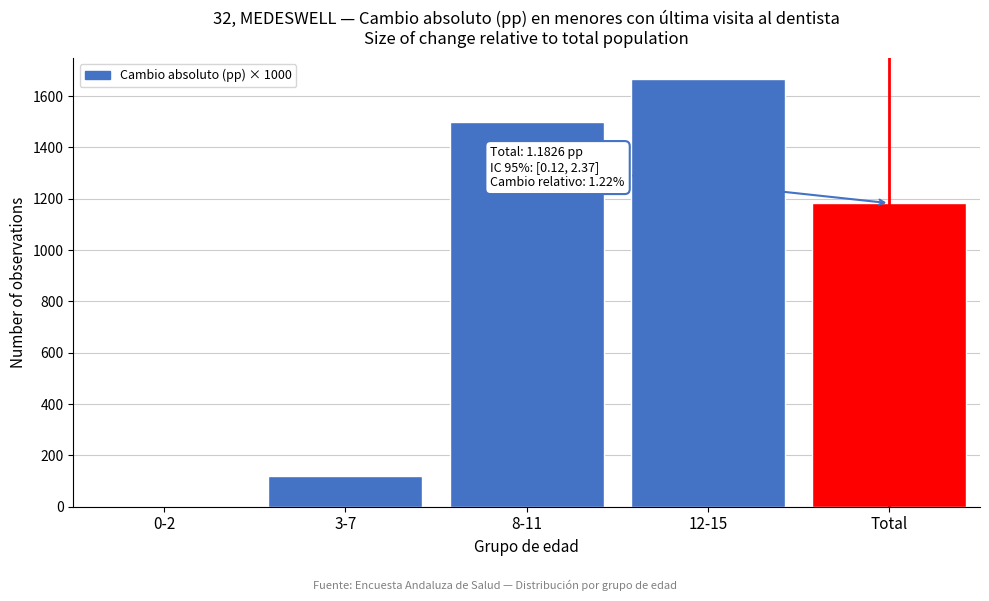

Reading right to left, extract all data points from this chart.

Total=1182.6	12-15=1665.6	8-11=1499.4	3-7=120.5	0-2=0.0